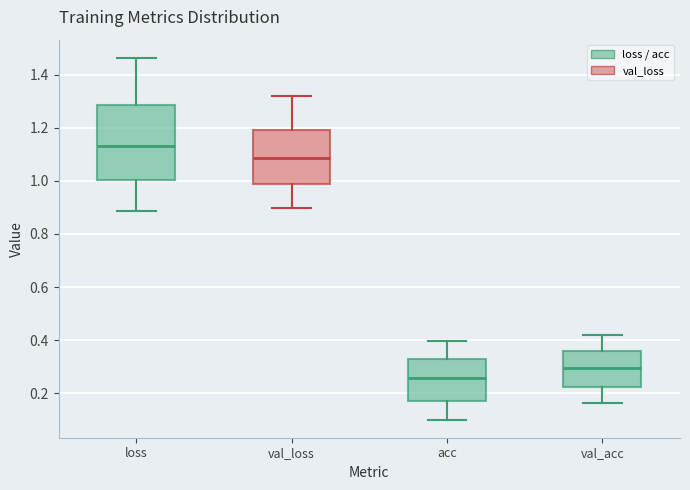

Reading left to right, transcribe this box plot: for each box, give where its median line is, the range the box spans, and where its two whiskers end, as read against the y-axis. The values are not printed on the chart, so give them approximately, as read against the axis.

loss: median 1.14, box 1.00 to 1.28, whiskers 0.88 to 1.46
val_loss: median 1.08, box 0.98 to 1.20, whiskers 0.90 to 1.32
acc: median 0.26, box 0.16 to 0.32, whiskers 0.10 to 0.40
val_acc: median 0.30, box 0.22 to 0.36, whiskers 0.16 to 0.42